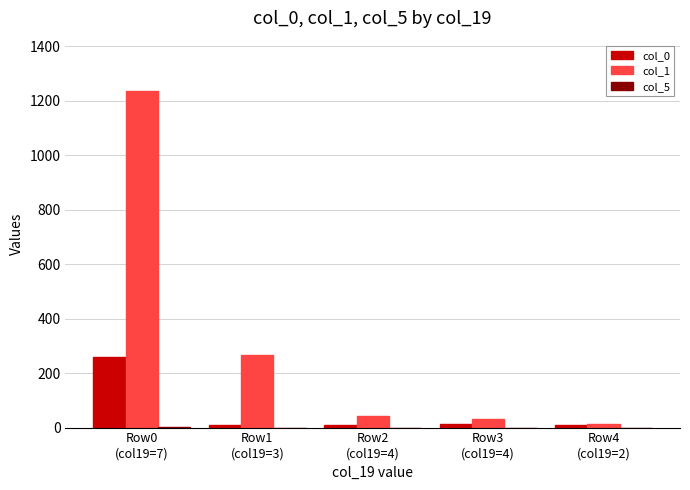

What is the maximum value shown in the chart?

1236